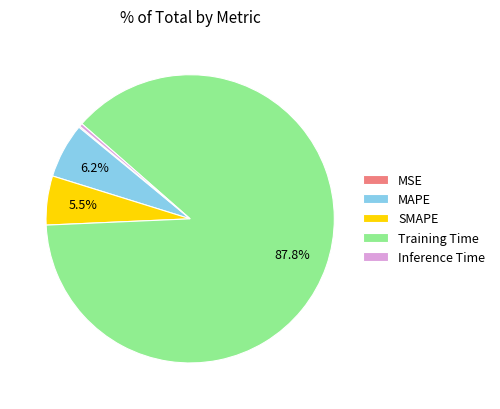

What is the majority slice?

Training Time